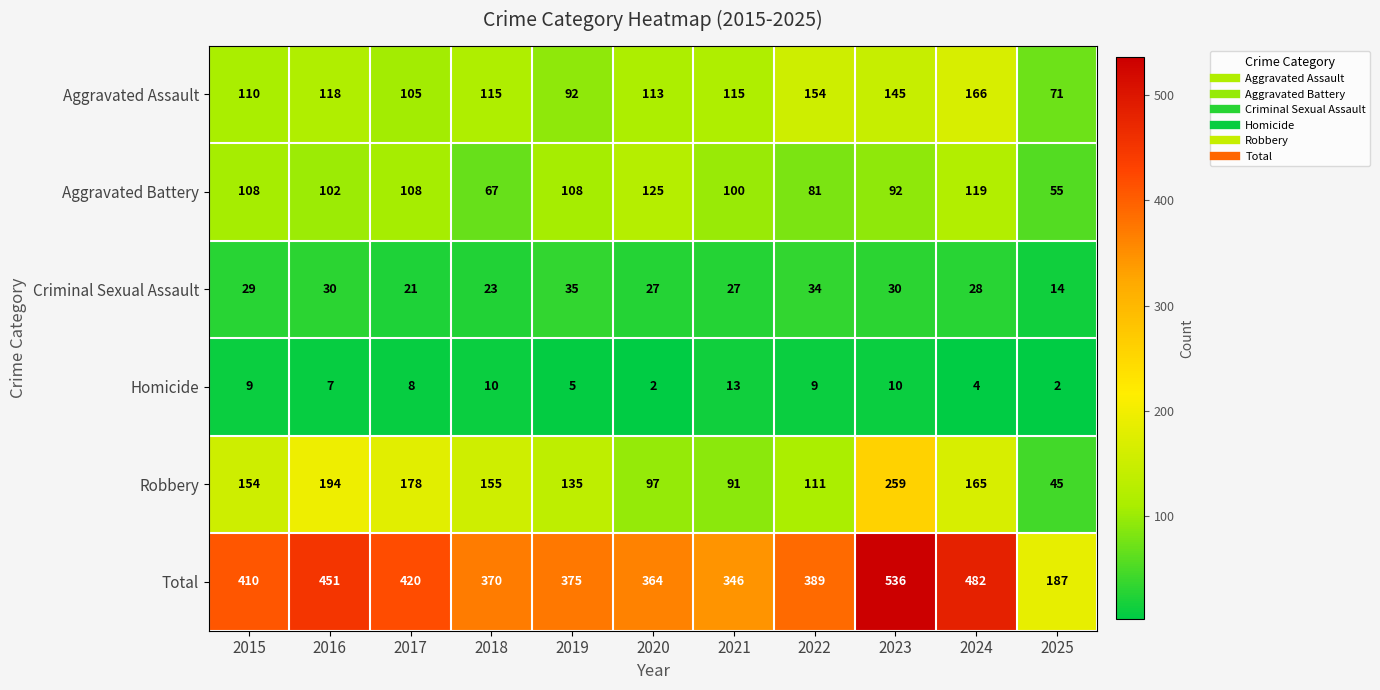

What is the difference between the maximum and minimum values in the Robbery series?

214